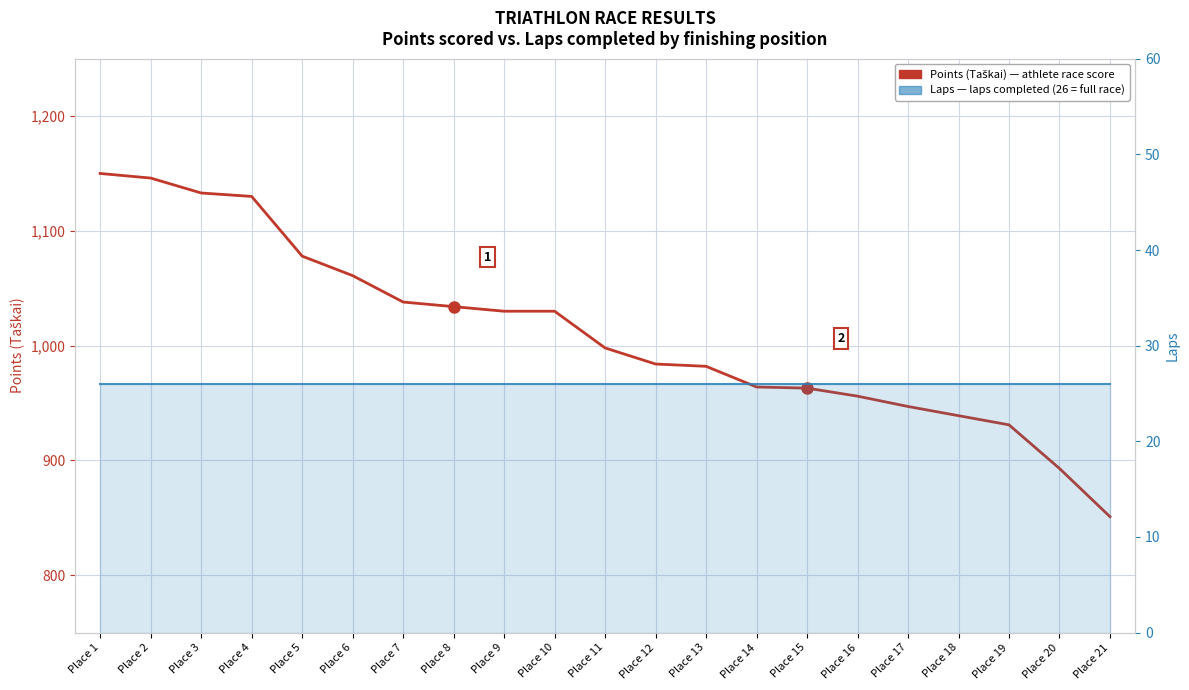

What is the maximum value shown in the chart?

1150